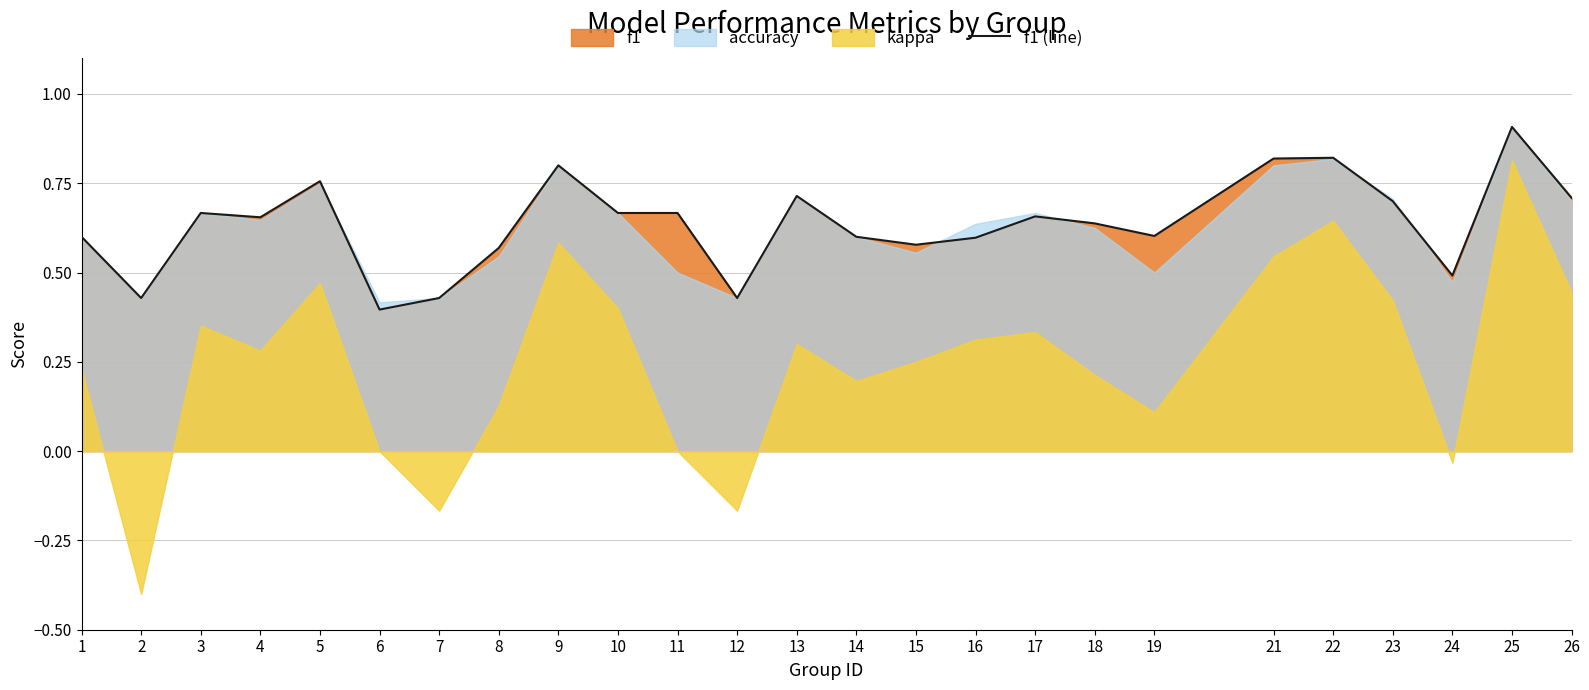

How many interior local peaks (higher than both neighbors) does the data have?

7